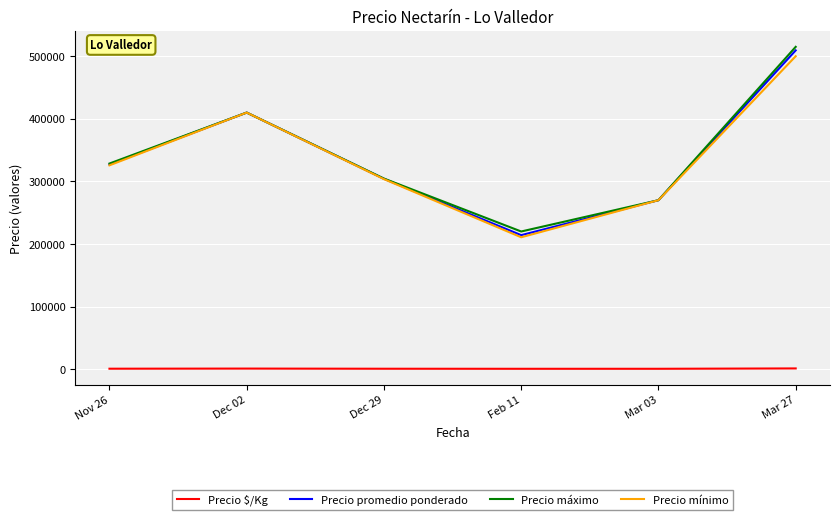

What is the lowest value of the Precio mínimo series?

210769.2